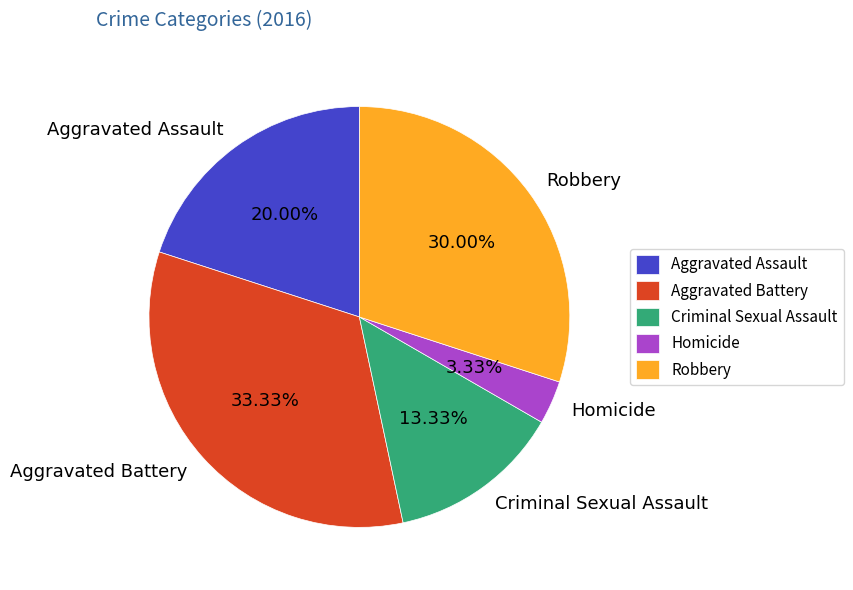

Between Homicide and Robbery, which is larger?

Robbery